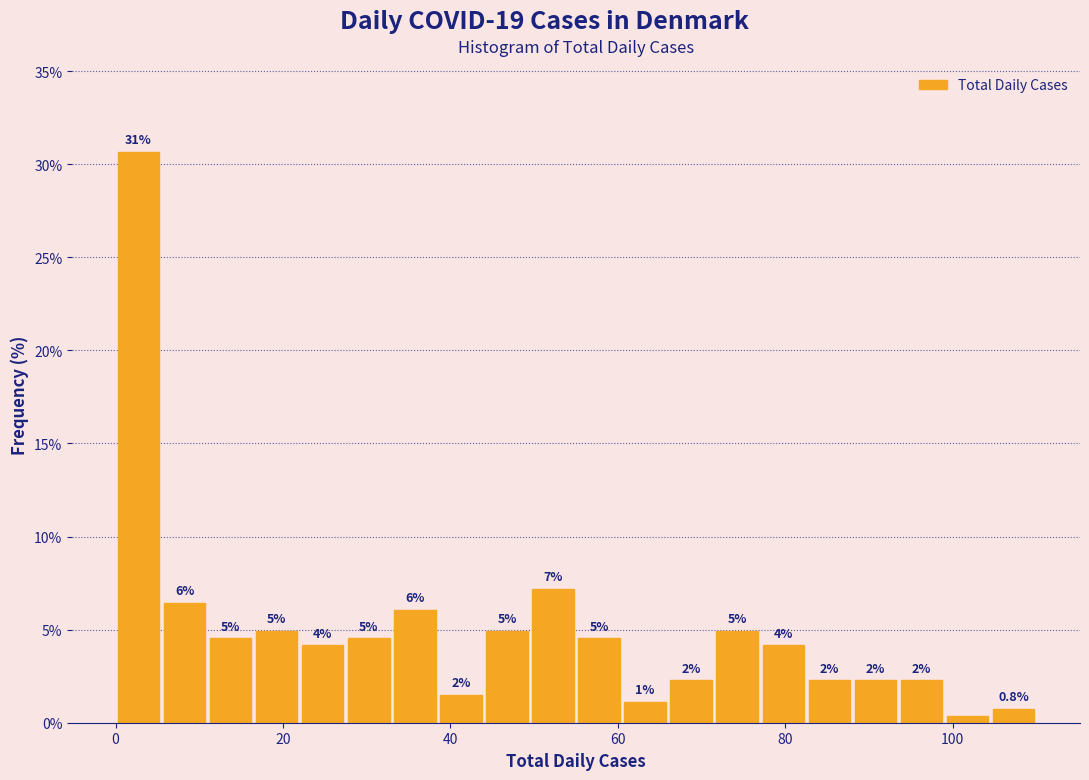

Read against the x-axis, roughly where is the centre of the tallest bar?

2